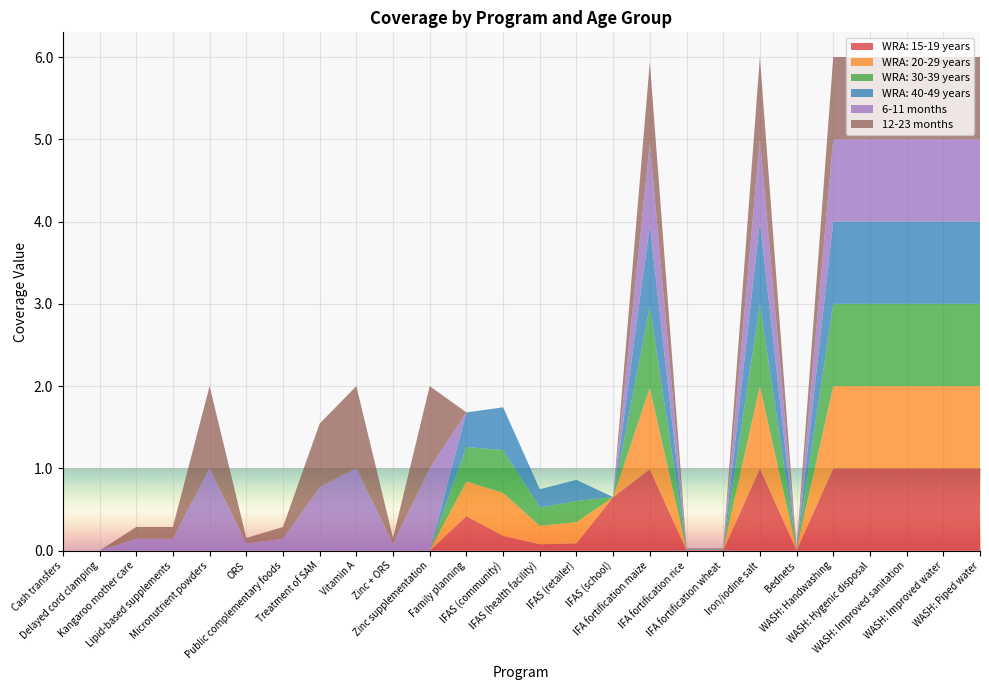

Reading left to right, extract all data points from this chart.

WRA: 15-19 years: 0.0	0.0	0.0	0.0	0.0	0.0	0.0	0.0	0.0	0.0	0.0	0.4	0.2	0.1	0.1	0.7	1.0	0.0	0.0	1.0	0.0	1.0	1.0	1.0	1.0	1.0
WRA: 20-29 years: 0.0	0.0	0.0	0.0	0.0	0.0	0.0	0.0	0.0	0.0	0.0	0.4	0.5	0.2	0.3	0.0	1.0	0.0	0.0	1.0	0.0	1.0	1.0	1.0	1.0	1.0
WRA: 30-39 years: 0.0	0.0	0.0	0.0	0.0	0.0	0.0	0.0	0.0	0.0	0.0	0.4	0.5	0.2	0.3	0.0	1.0	0.0	0.0	1.0	0.0	1.0	1.0	1.0	1.0	1.0
WRA: 40-49 years: 0.0	0.0	0.0	0.0	0.0	0.0	0.0	0.0	0.0	0.0	0.0	0.4	0.5	0.2	0.3	0.0	1.0	0.0	0.0	1.0	0.0	1.0	1.0	1.0	1.0	1.0
6-11 months: 0.0	0.0	0.1	0.1	1.0	0.1	0.1	0.8	1.0	0.1	1.0	0.0	0.0	0.0	0.0	0.0	1.0	0.0	0.0	1.0	0.0	1.0	1.0	1.0	1.0	1.0
12-23 months: 0.0	0.0	0.1	0.1	1.0	0.1	0.1	0.8	1.0	0.1	1.0	0.0	0.0	0.0	0.0	0.0	1.0	0.0	0.0	1.0	0.0	1.0	1.0	1.0	1.0	1.0